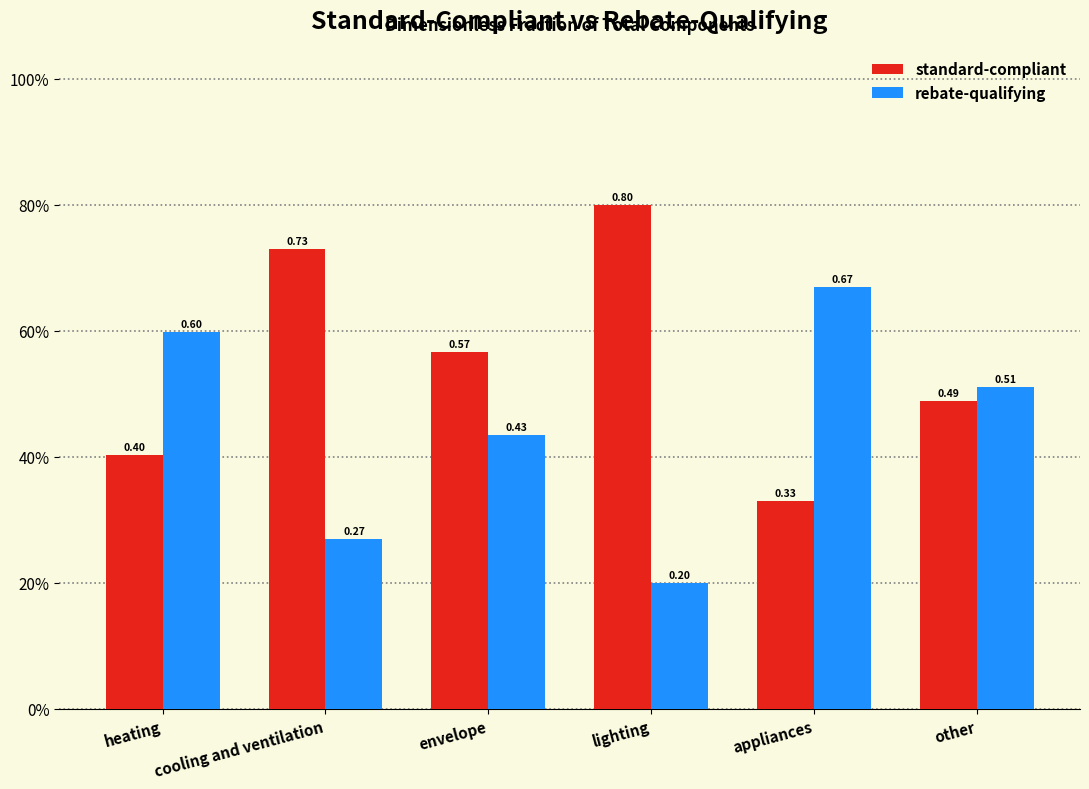

What is the label of the 5th bar from the left?

appliances